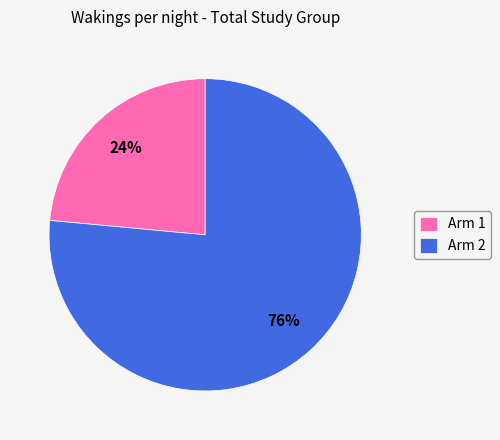

Rank the categories by value from lowest to highest.

Arm 1, Arm 2